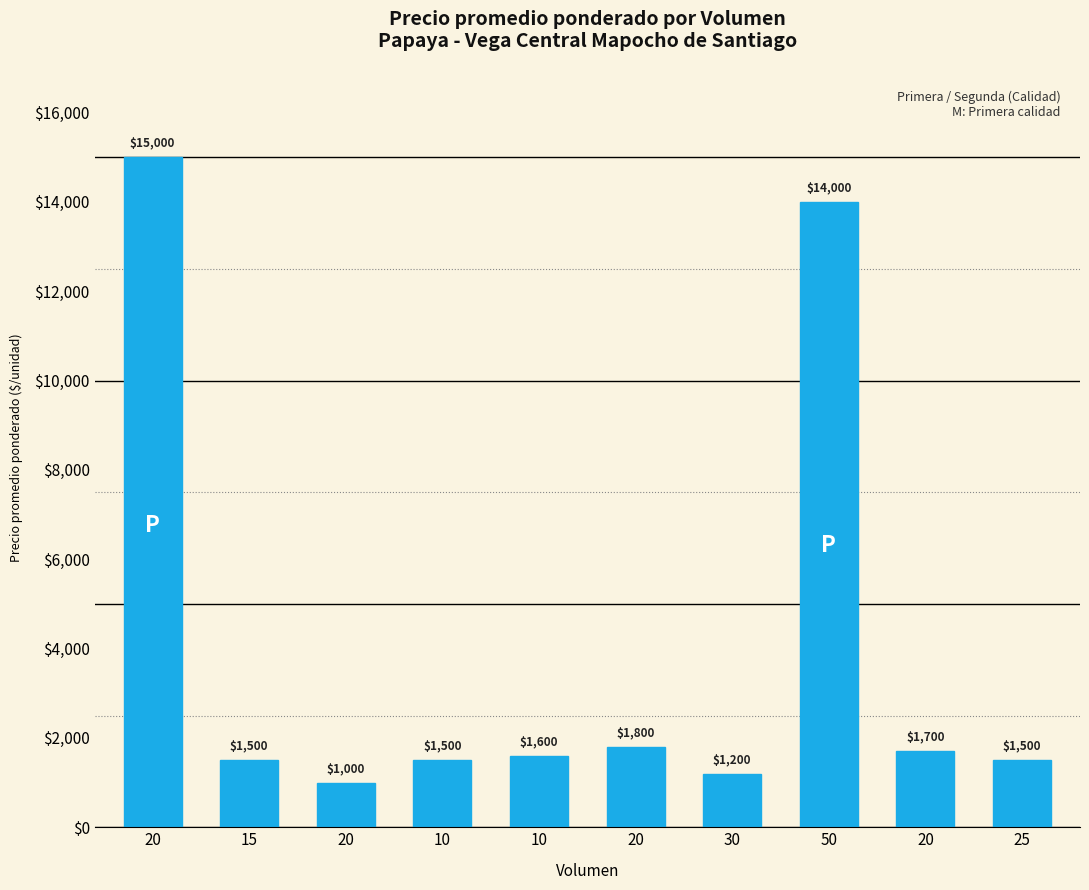

The value at 20 is 8798. True or false?

False